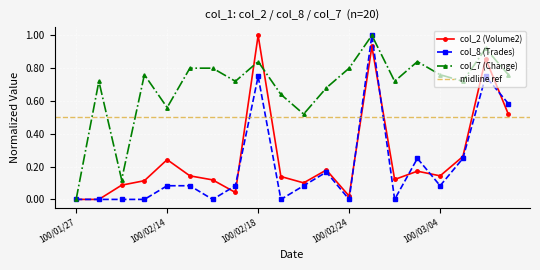

In col_2 (Volume2), how many points are higher than both neighbors (excluding endpoints)?

6